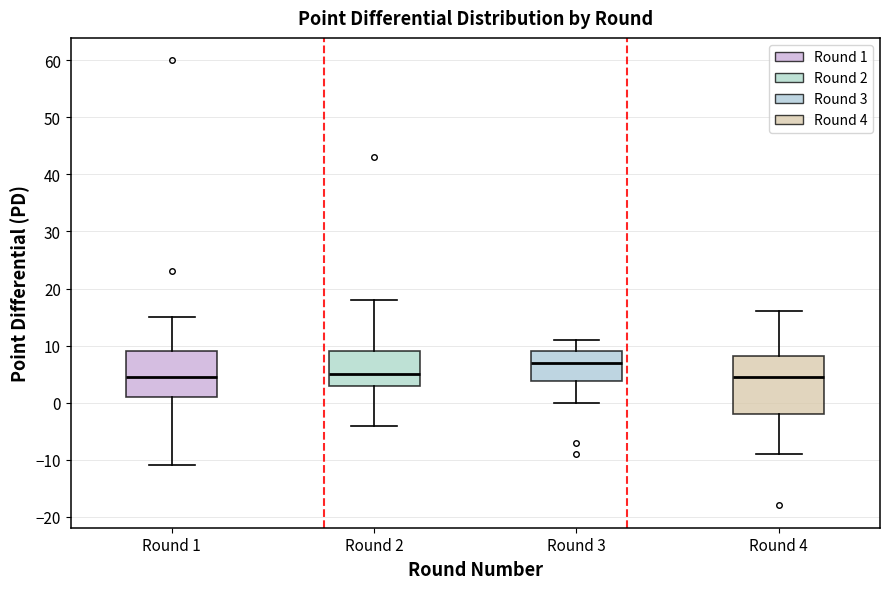

Which box's median line is the highest?

Round 3